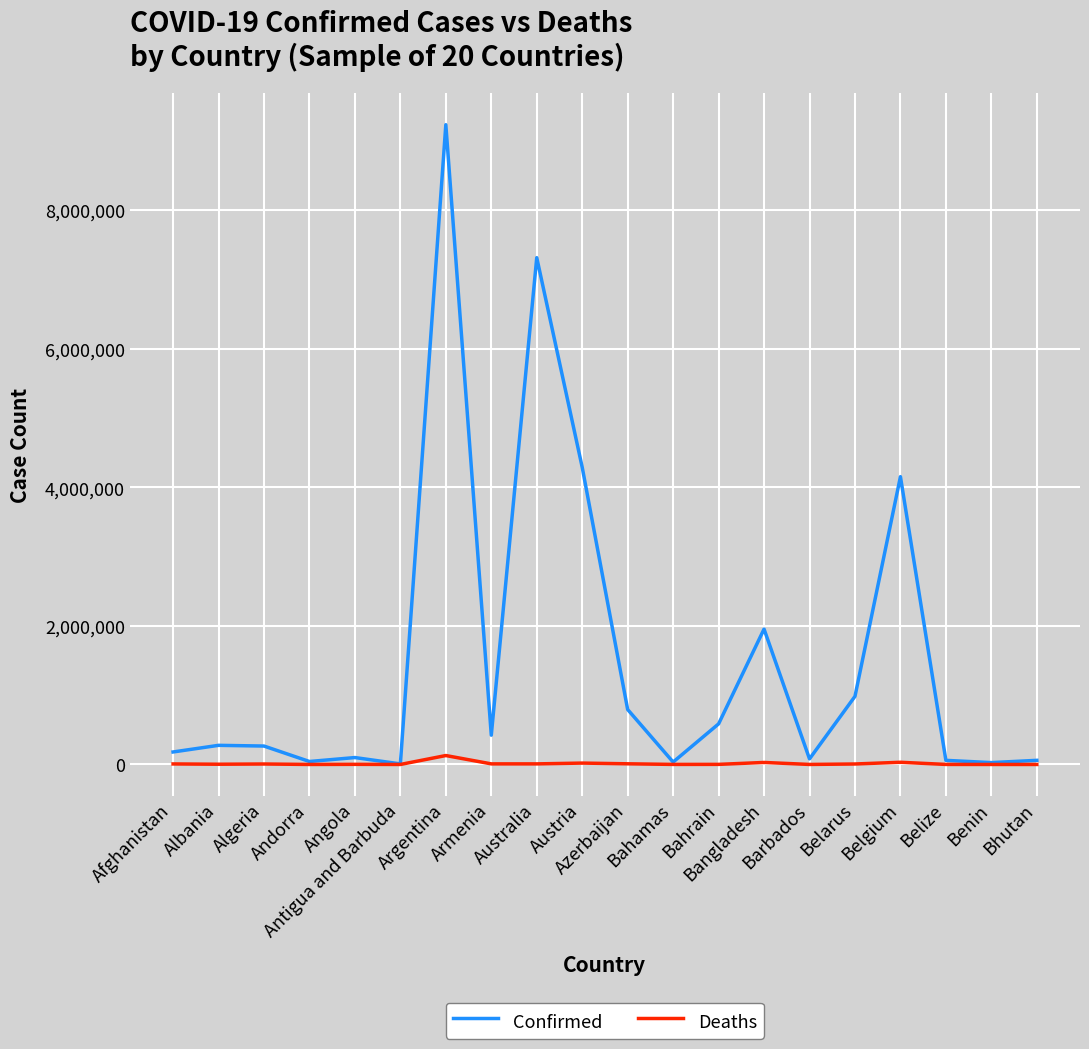

What is the highest value of the Confirmed series?

9230573